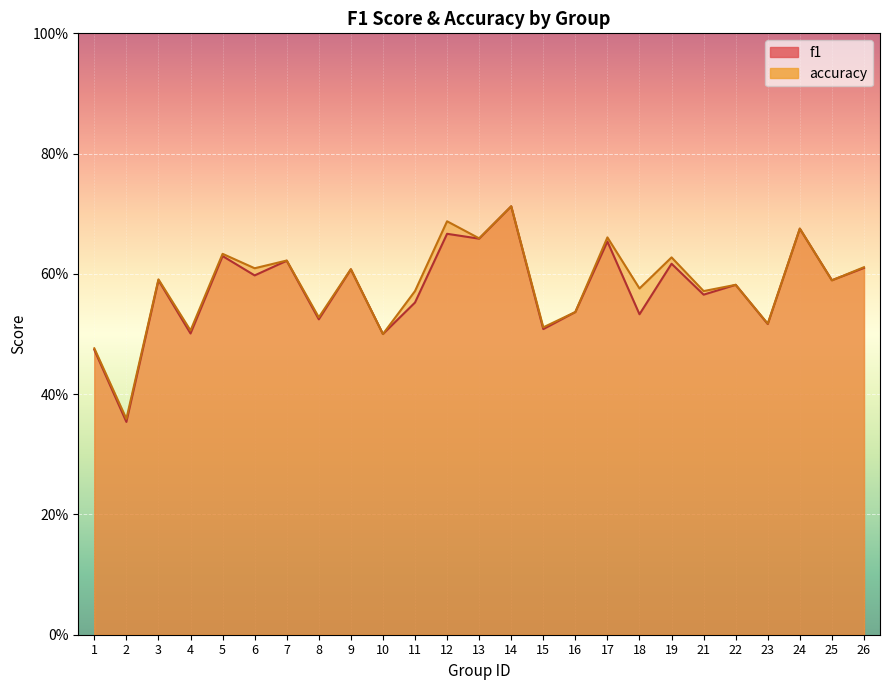

Which category has the highest value in the f1 series?

14